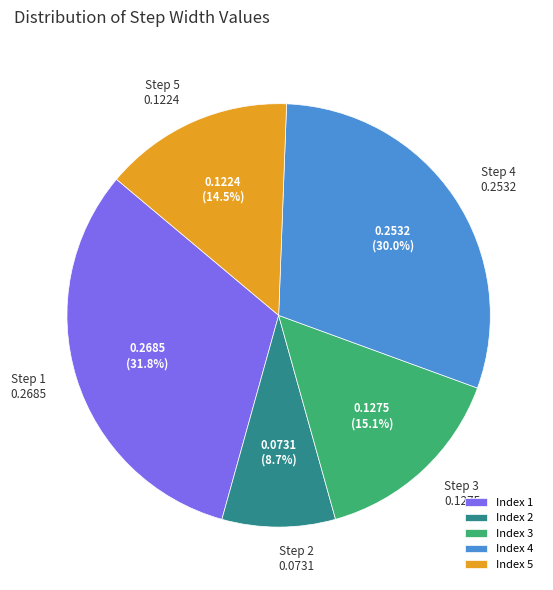

What portion of the pie excludes Index 3?

84.9%